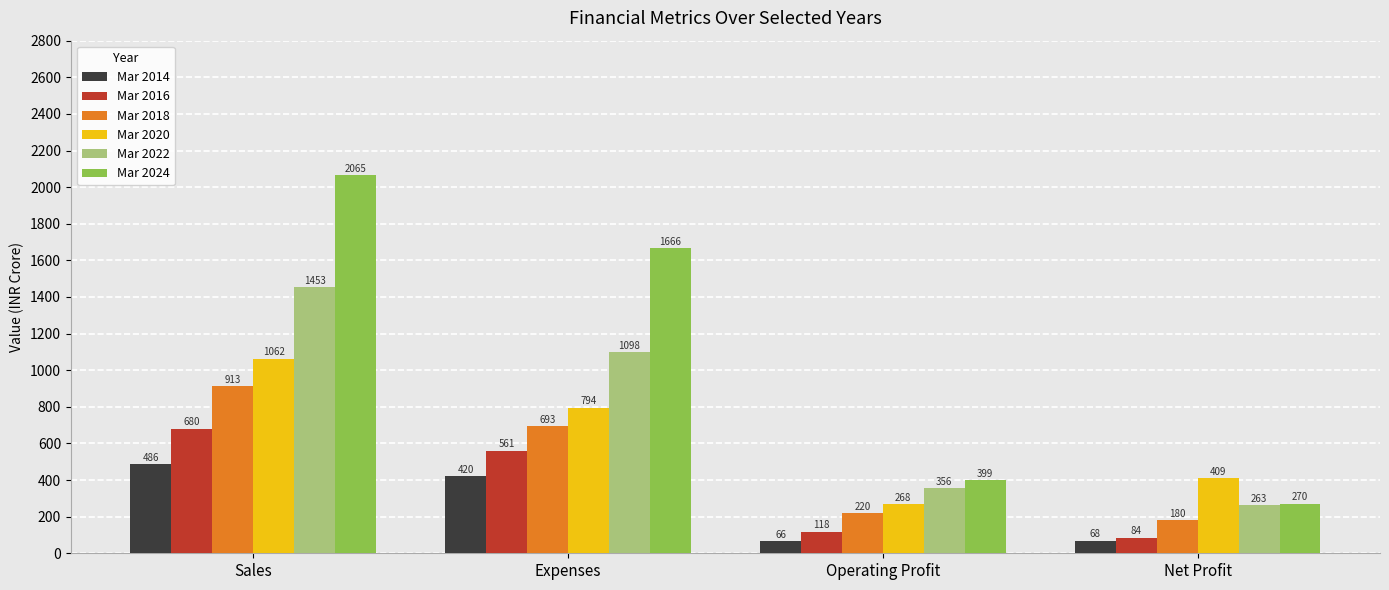

Is it true that Mar 2014 equals 420 at Expenses?

True